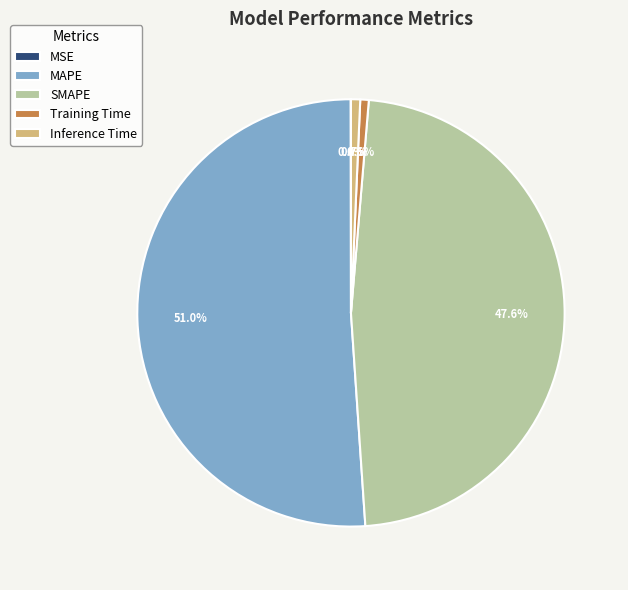

Which category accounts for the majority?

MAPE